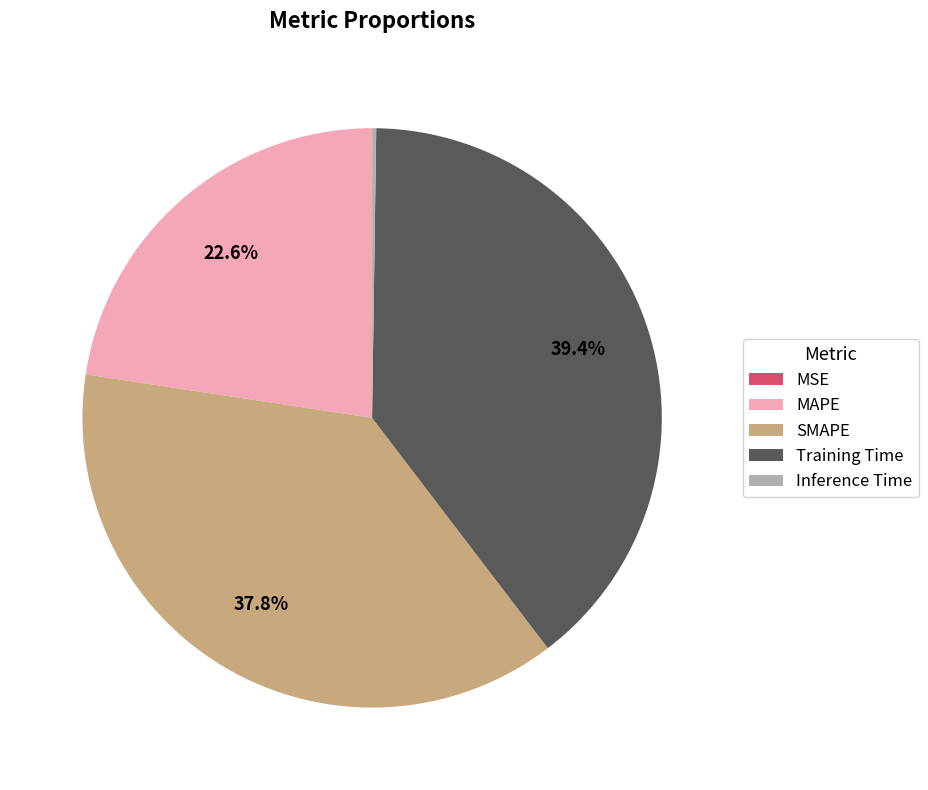

What percentage is the MAPE slice, to the nearest percent?

23%